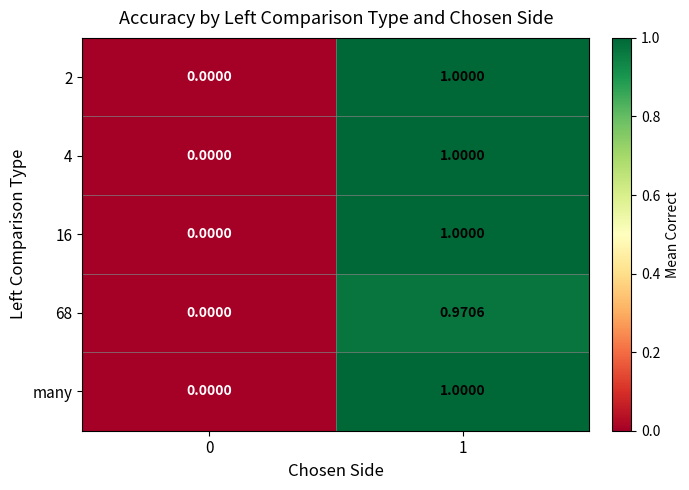

Is the value of many at 1 greater than the value of 4 at 0?

Yes